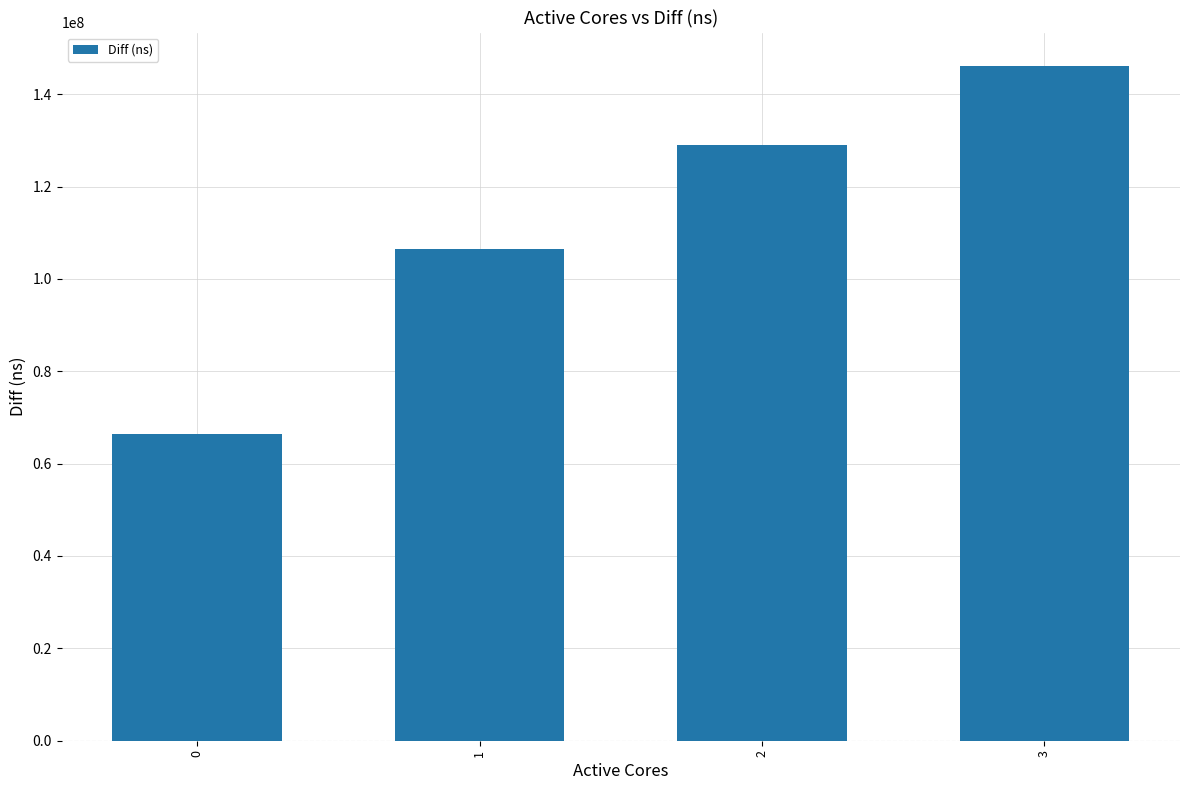

True or false: the data shows 129031472 at 2.

True